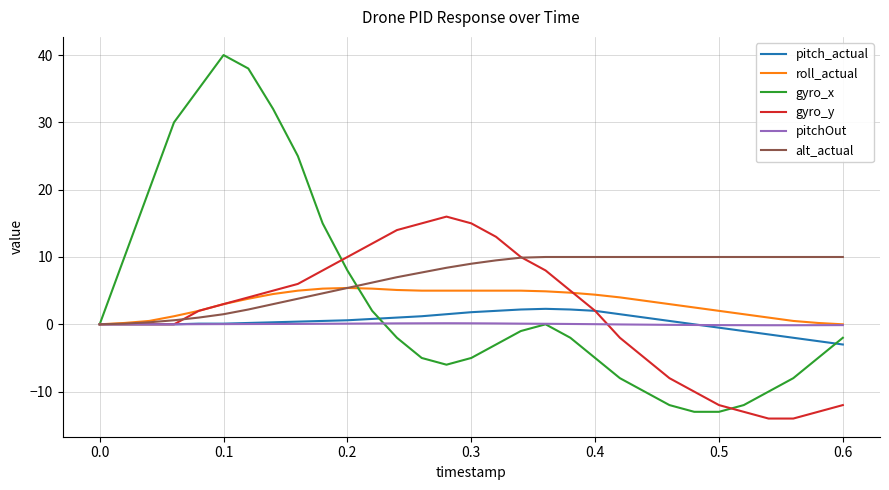

Does the chart display data point markers on the line(s)?

No